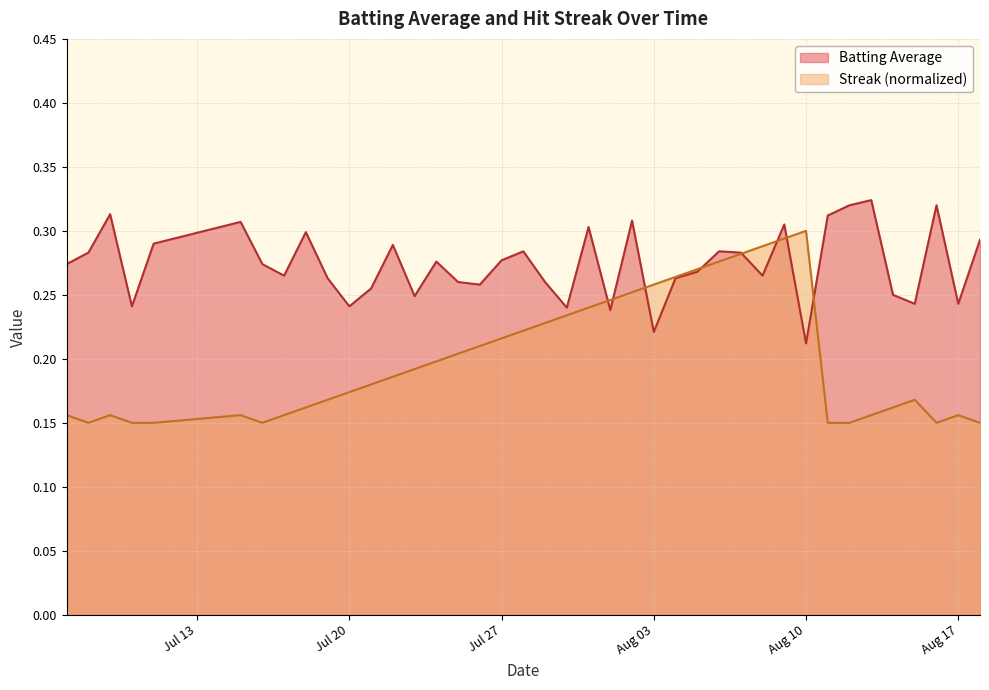

Which series has the largest total across all categories?

Batting Average